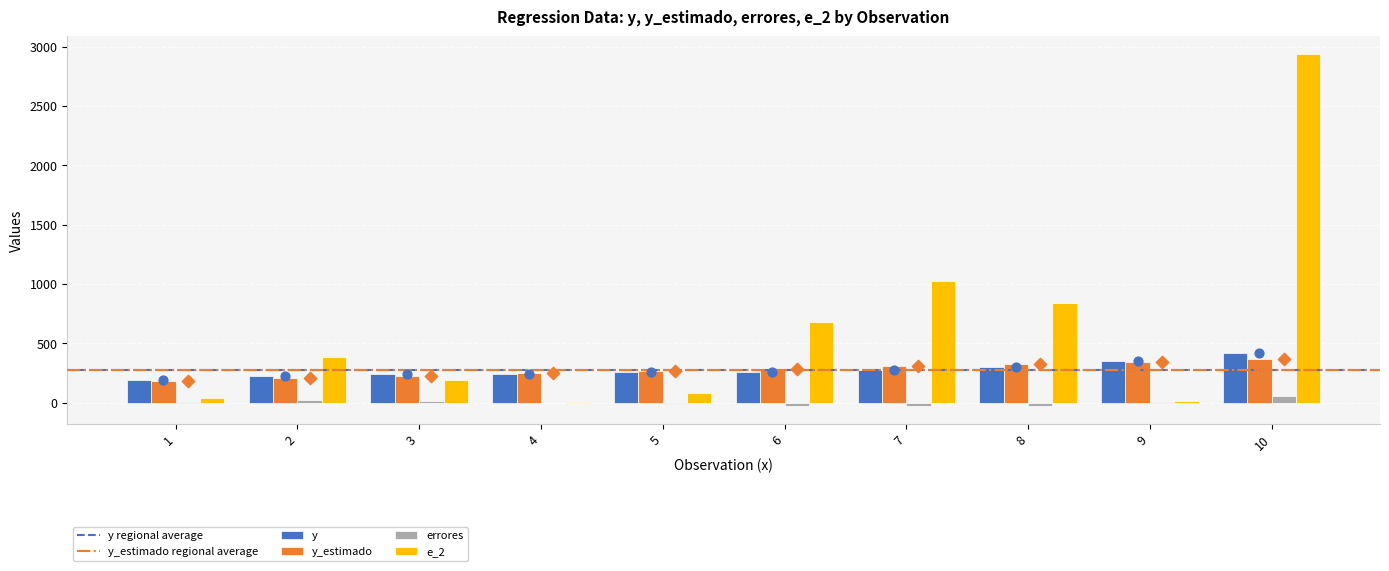

What is the total value across all series at 8?

1431.1